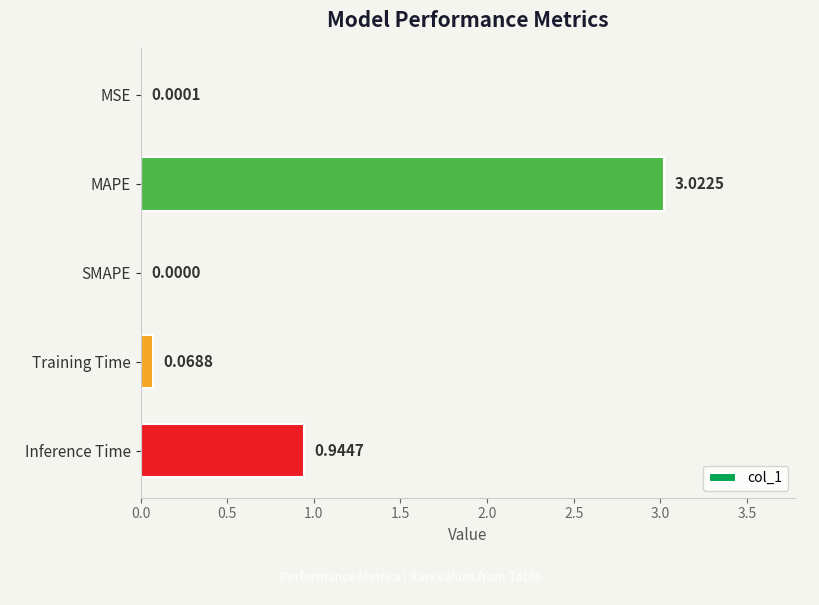

How many data points are above 0?

4